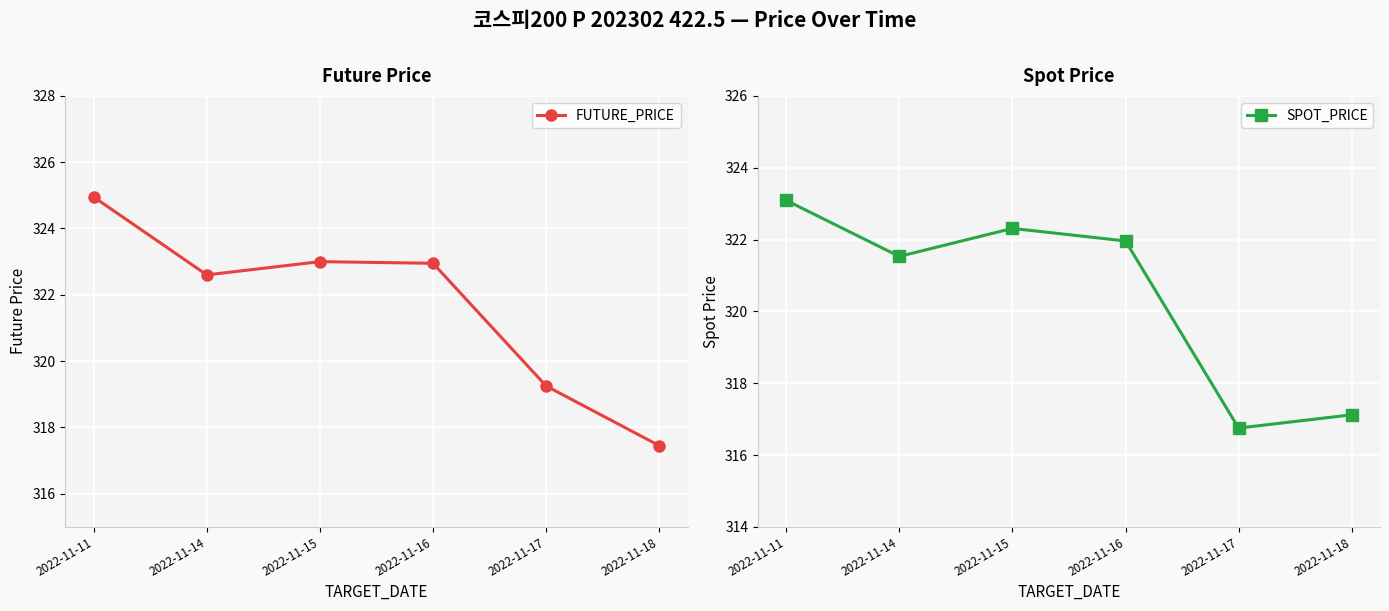

Which has a higher value, 2022-11-16 or 2022-11-15?

2022-11-15